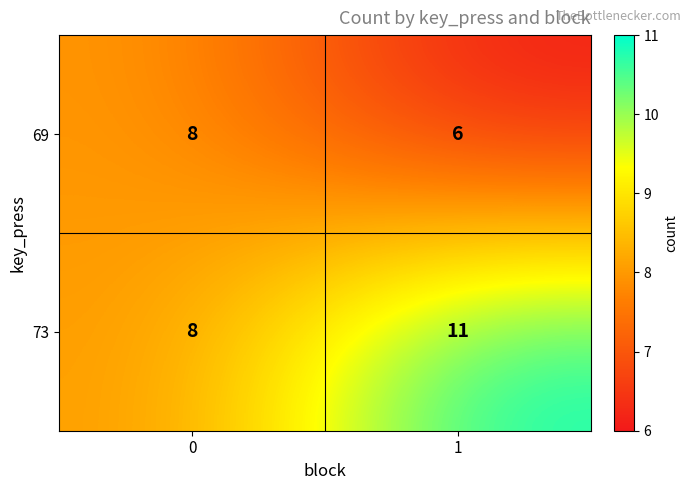

Count the number of data series in this chart.

2